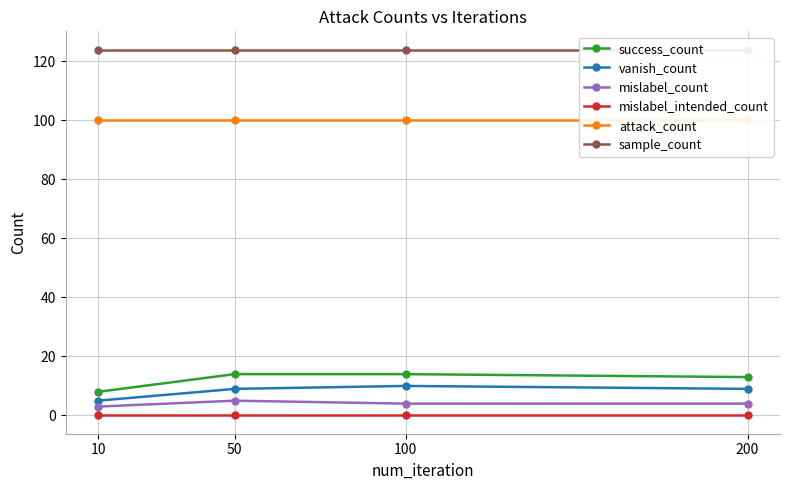

How many interior local peaks does the vanish_count series have?

1